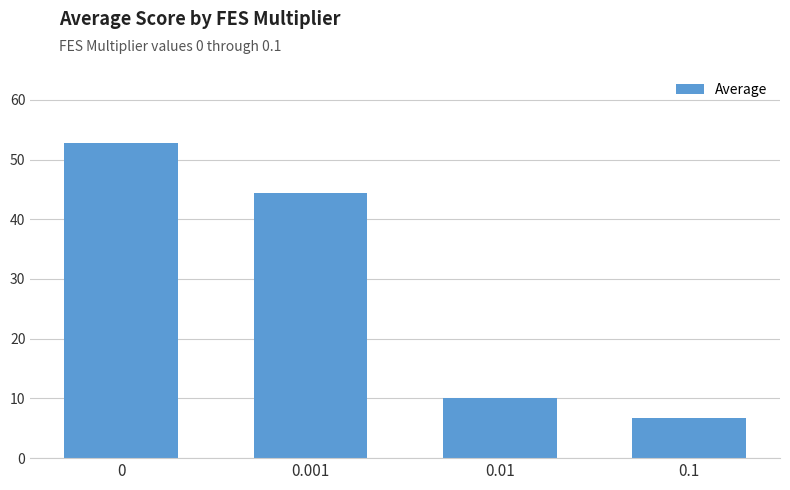

Rank the categories by value from highest to lowest.

0, 0.001, 0.01, 0.1